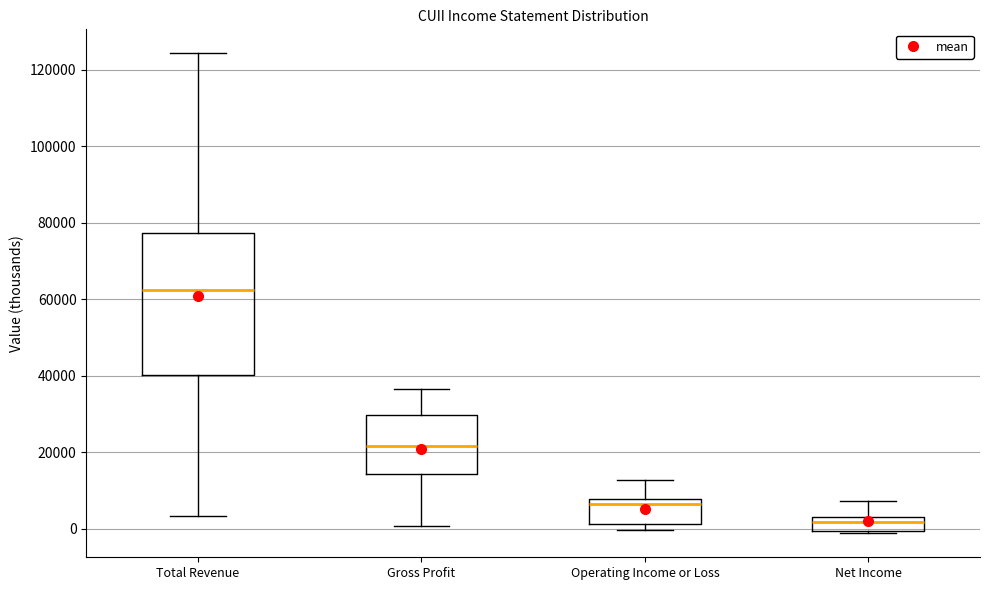

Reading left to right, read every box against the y-axis: the position of its median line, the range the box covers, and the ends of its whiskers. The values are not printed on the chart, so give them approximately, as read against the axis.

Total Revenue: median 62000, box 40000 to 78000, whiskers 4000 to 124000
Gross Profit: median 22000, box 14000 to 30000, whiskers 0 to 36000
Operating Income or Loss: median 6000, box 2000 to 8000, whiskers 0 to 12000
Net Income: median 2000, box 0 to 4000, whiskers -2000 to 8000